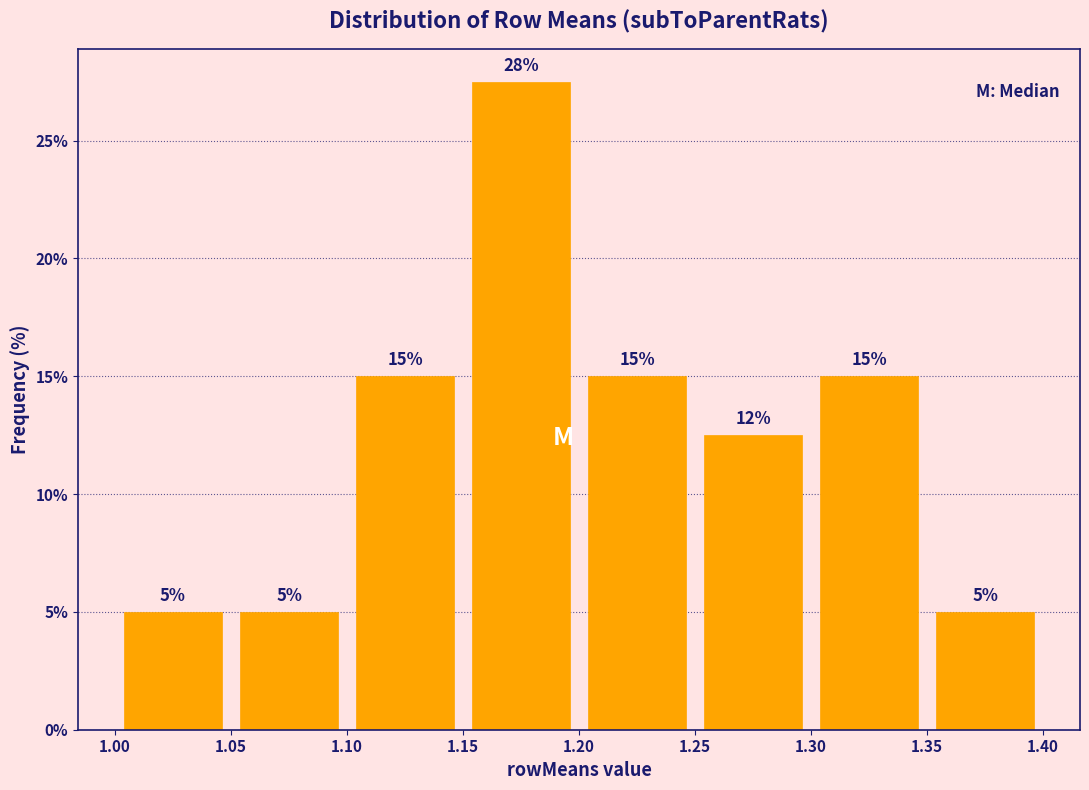

Which range on the x-axis has the tallest bar?

1.15 to 1.20